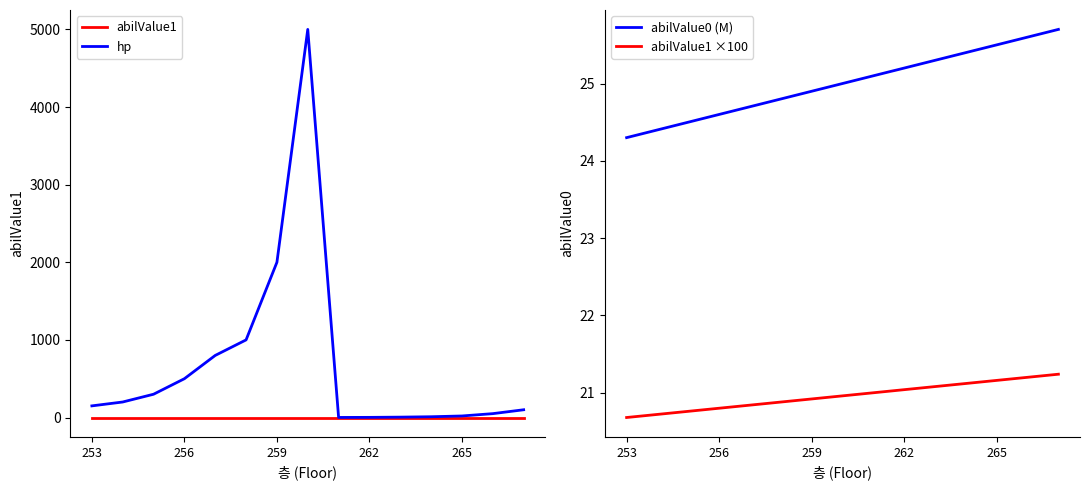

What is the average value of the abilValue1 series?

0.2